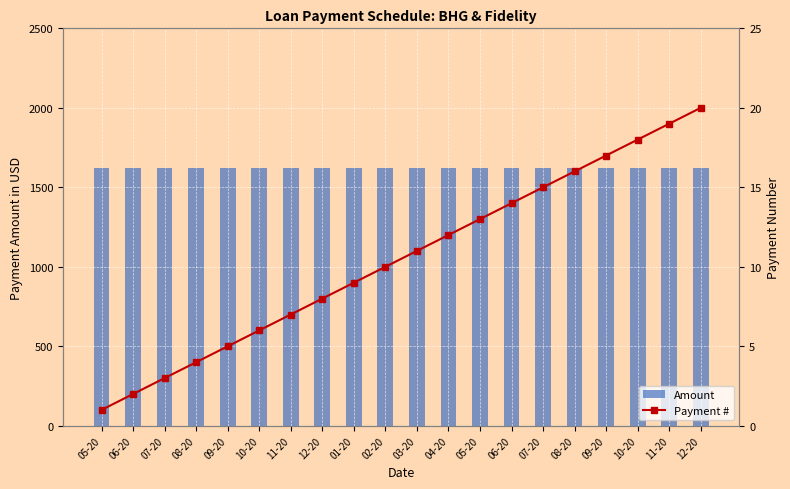

What is the sum of all Payment # values?

210.0